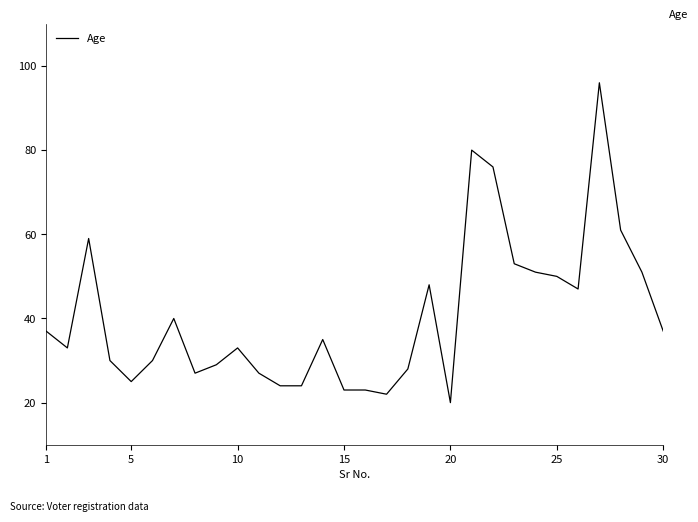

What is the maximum value shown in the chart?

96